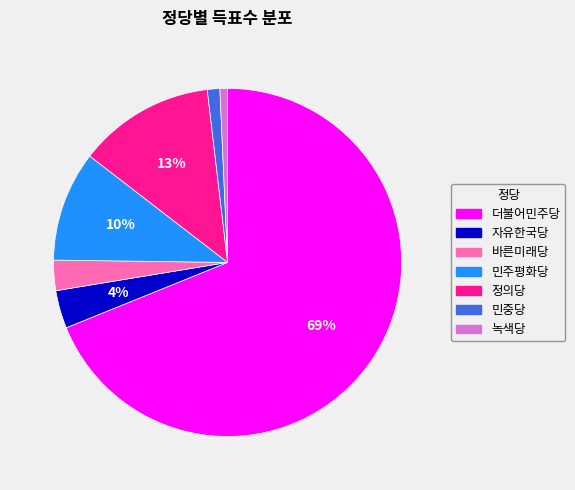

Does 민주평화당 account for over 50% of the chart?

No